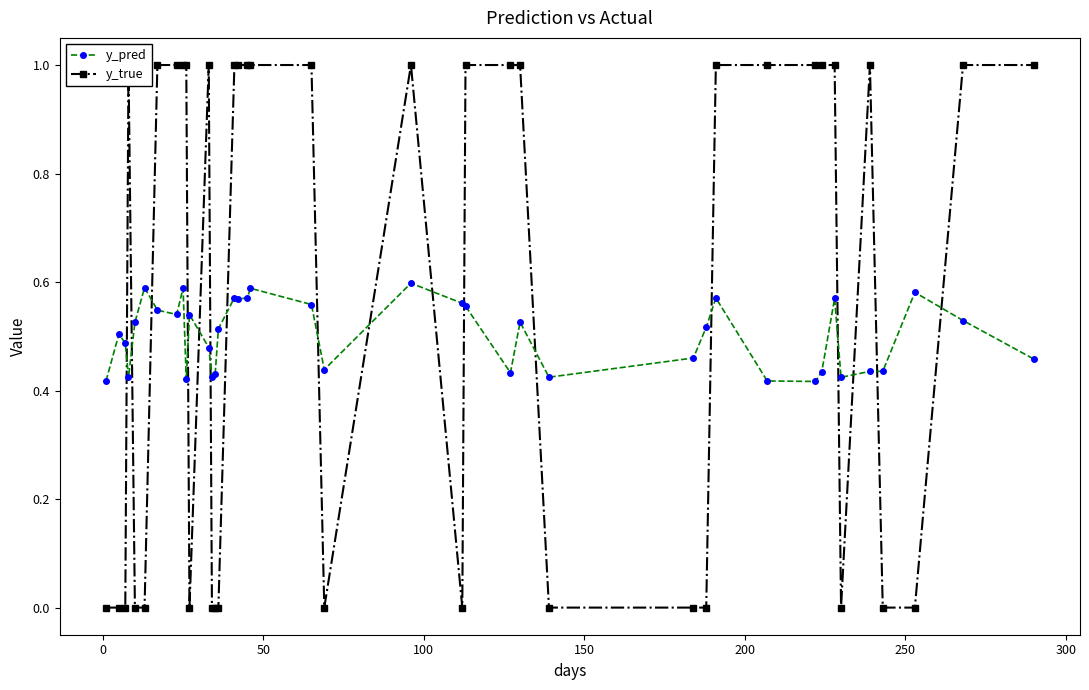

How many y_pred values are between 0 and 1?

40